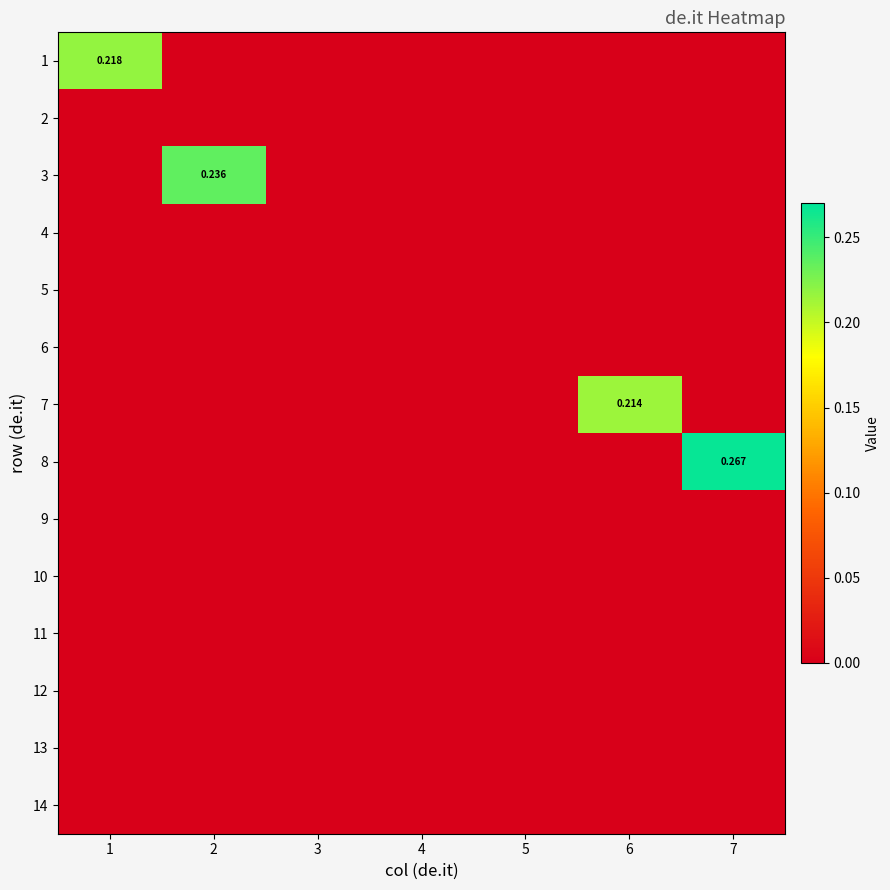

Which category has the lowest value in the 5 series?

1